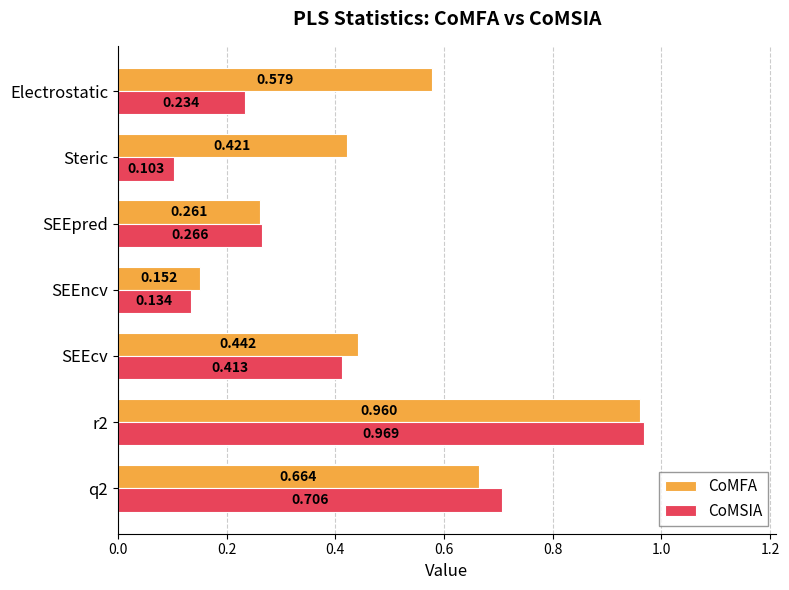

Which series has the largest range (max minus min)?

CoMSIA